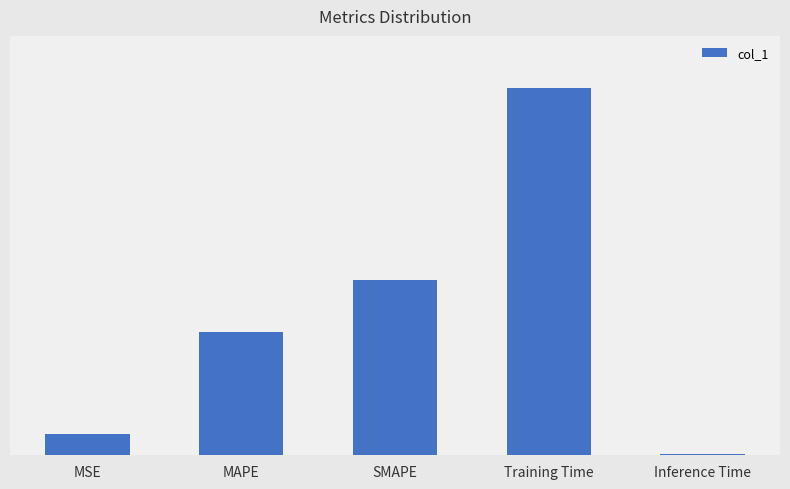

At which category does the chart reach its minimum across all series?

Inference Time